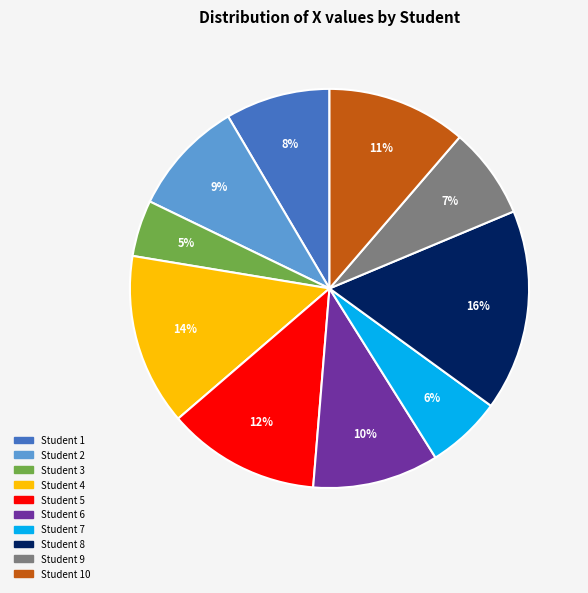

How many segments does this pie chart have?

10